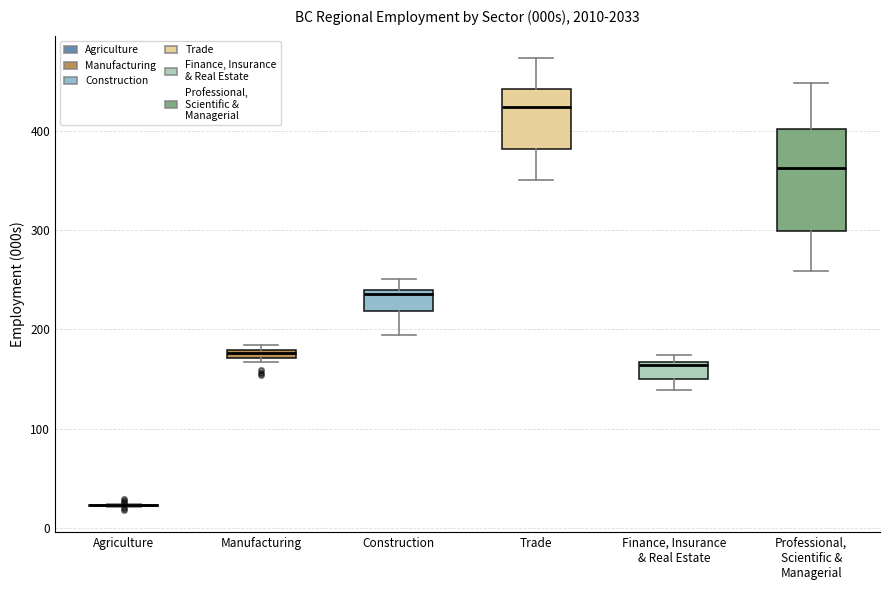

Which box is the tallest, from its lower edge to its upper edge?

Professional, Scientific & Managerial